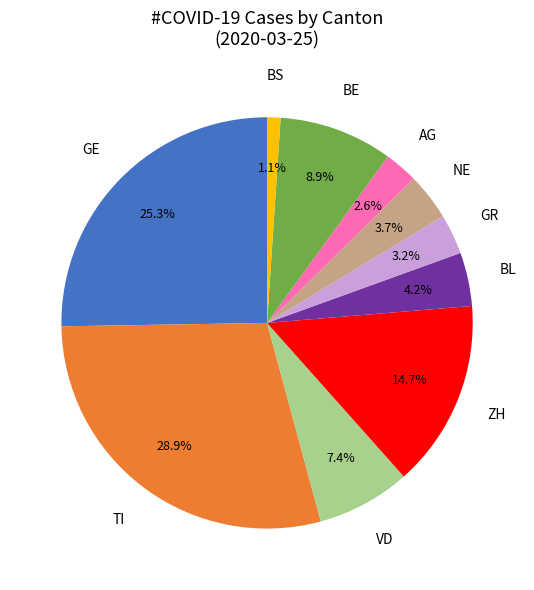

What percentage is NOT represented by TI?

71.1%